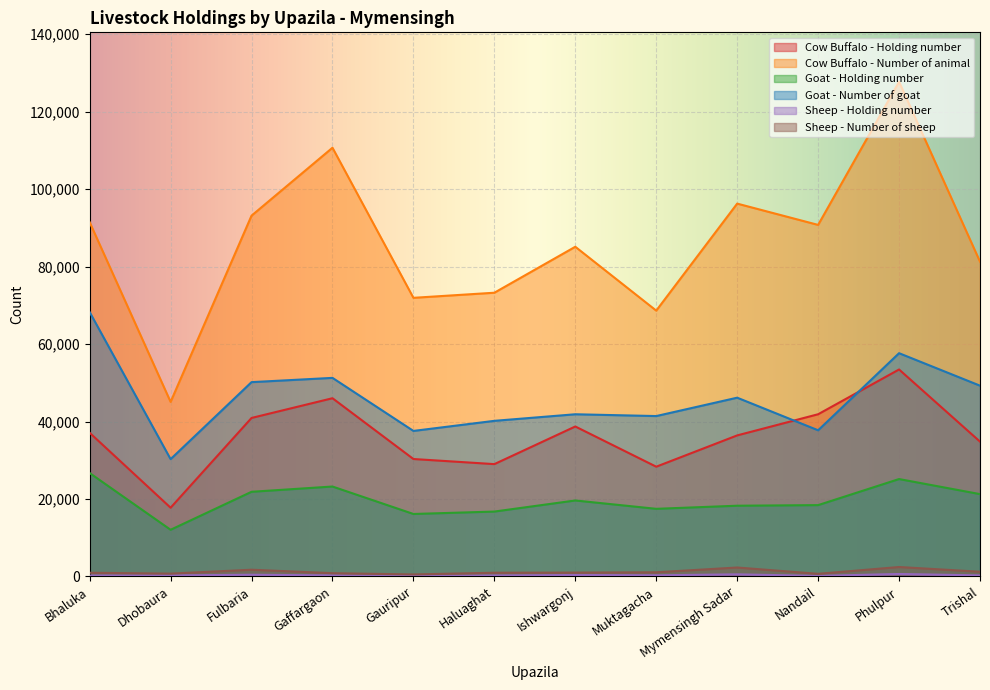

Which label corresponds to the largest value in the chart?

Phulpur